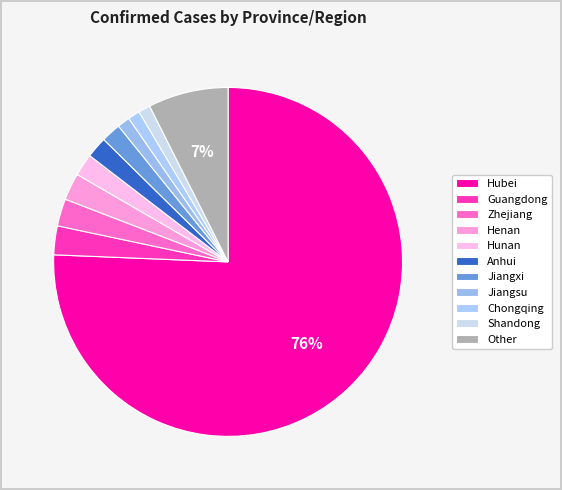

To the nearest percent, what is the combined percentage of Henan and Guangdong?

5%